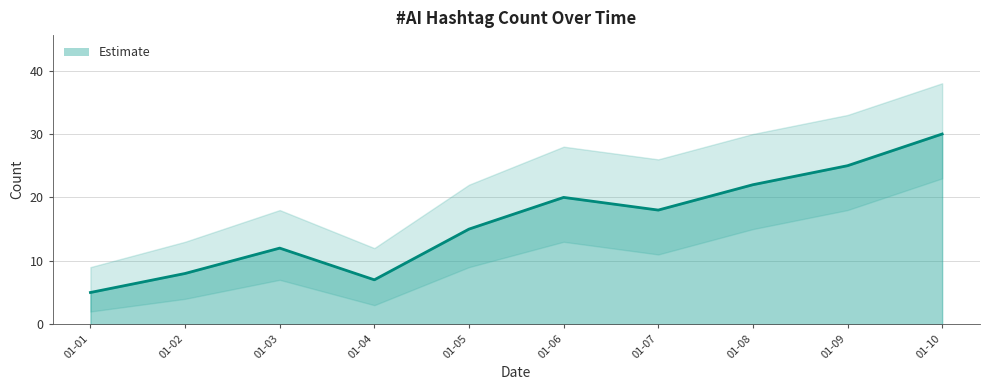

Read the value at 01-04.

7